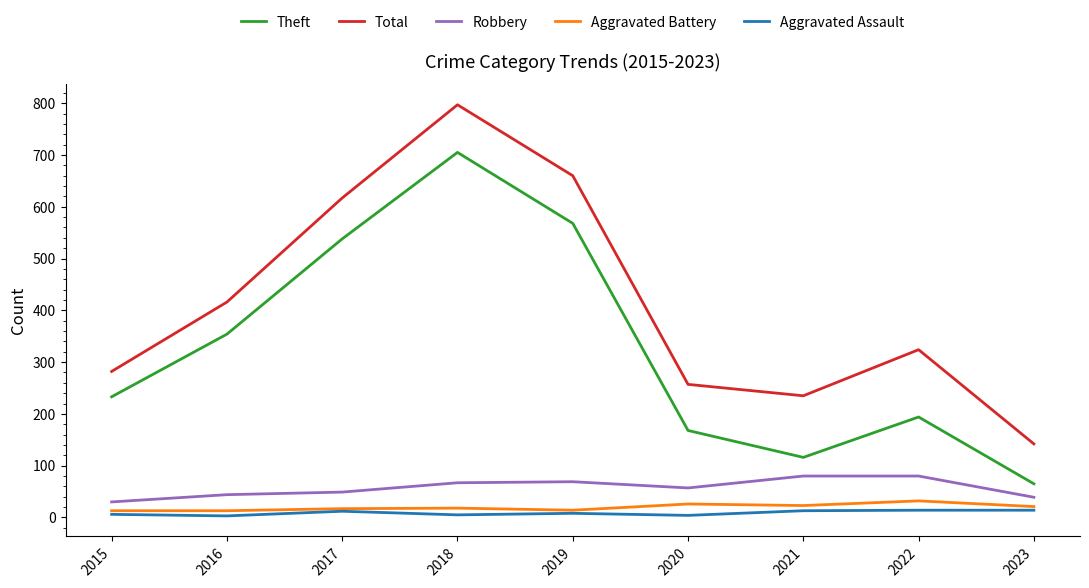

What is the minimum value for Total?

142